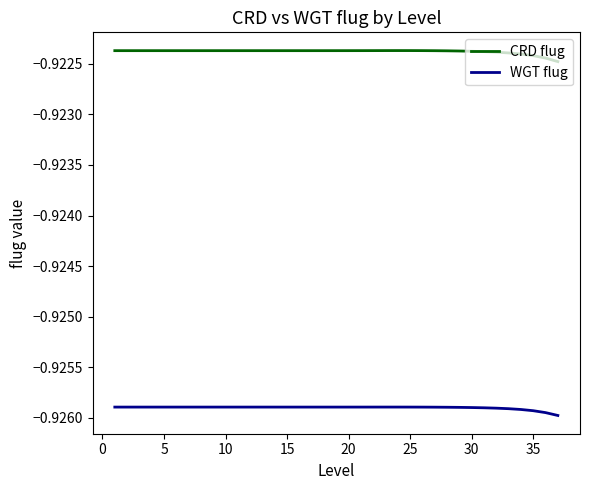

Which series has the largest total across all categories?

CRD flug